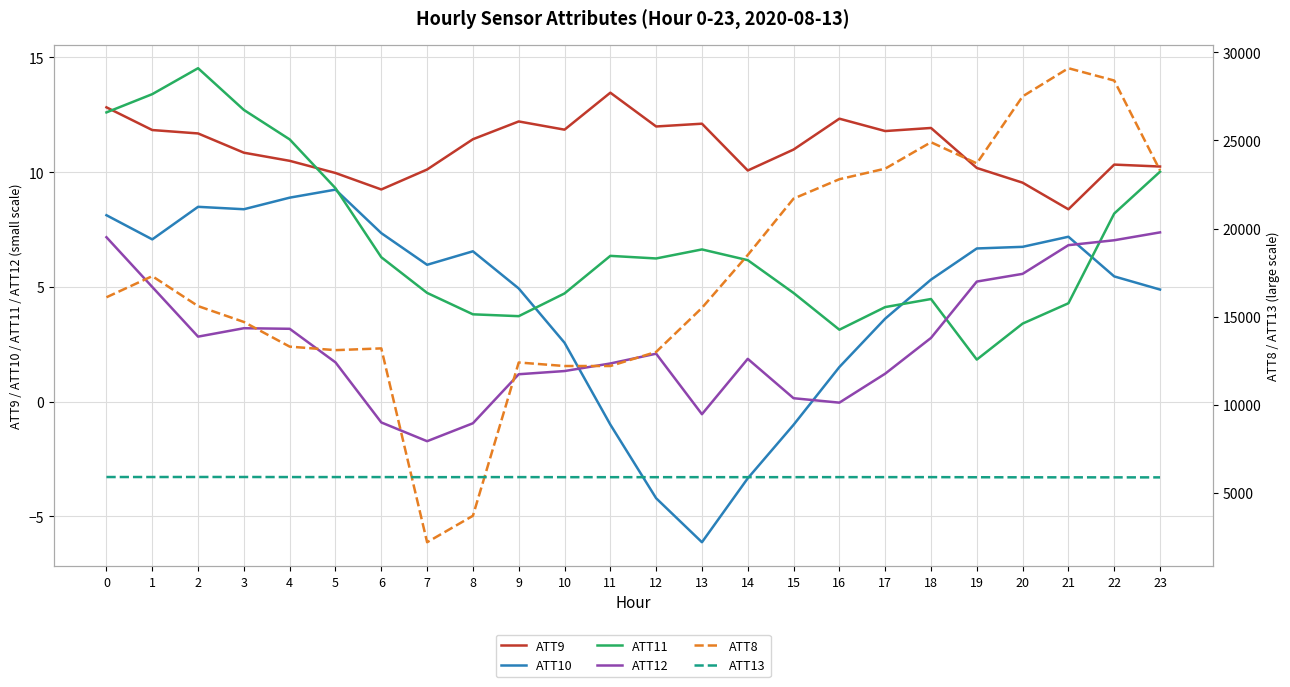

What is the average value of the ATT11 series?

7.0